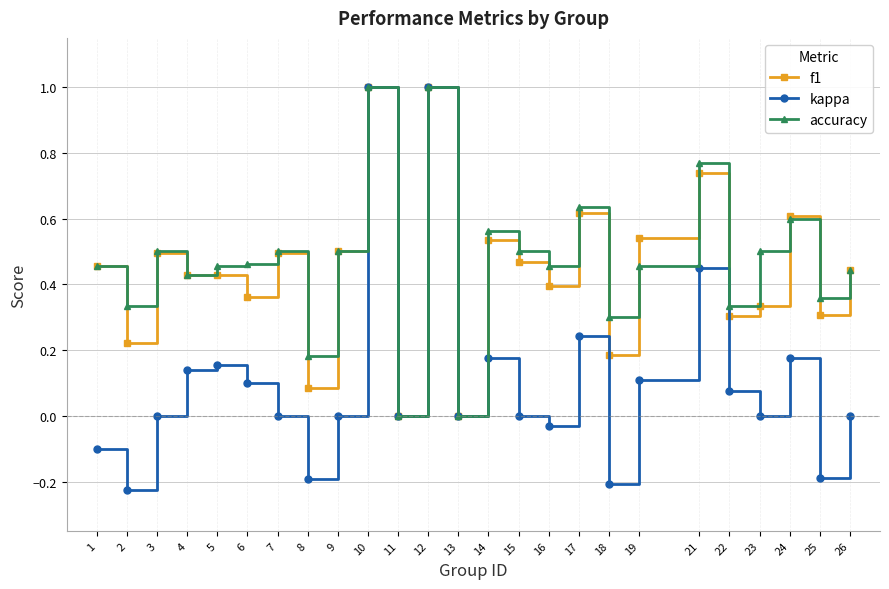

Is it true that f1 equals 0.6 at 24?

True